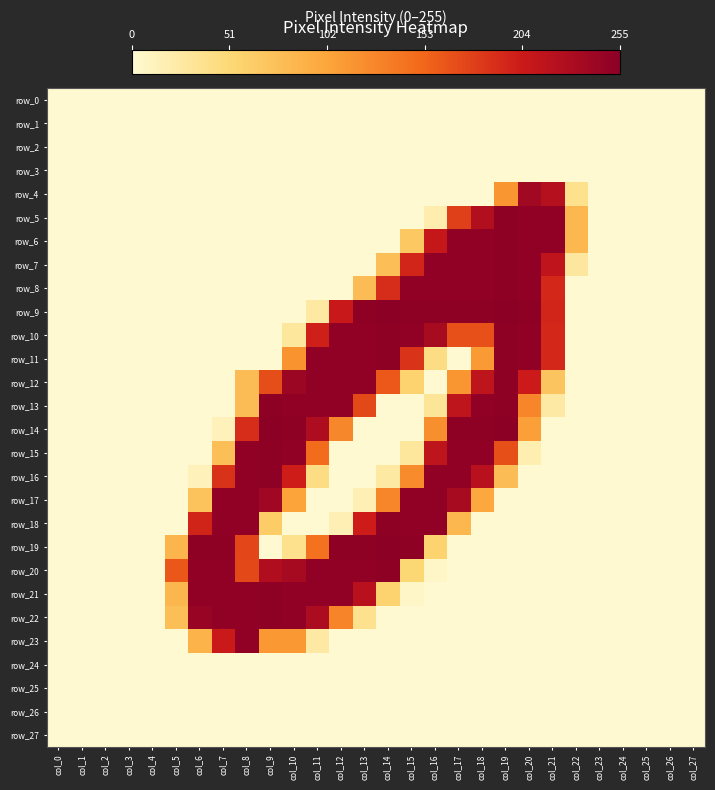

The value of row_21 at col_2 is 110. True or false?

False